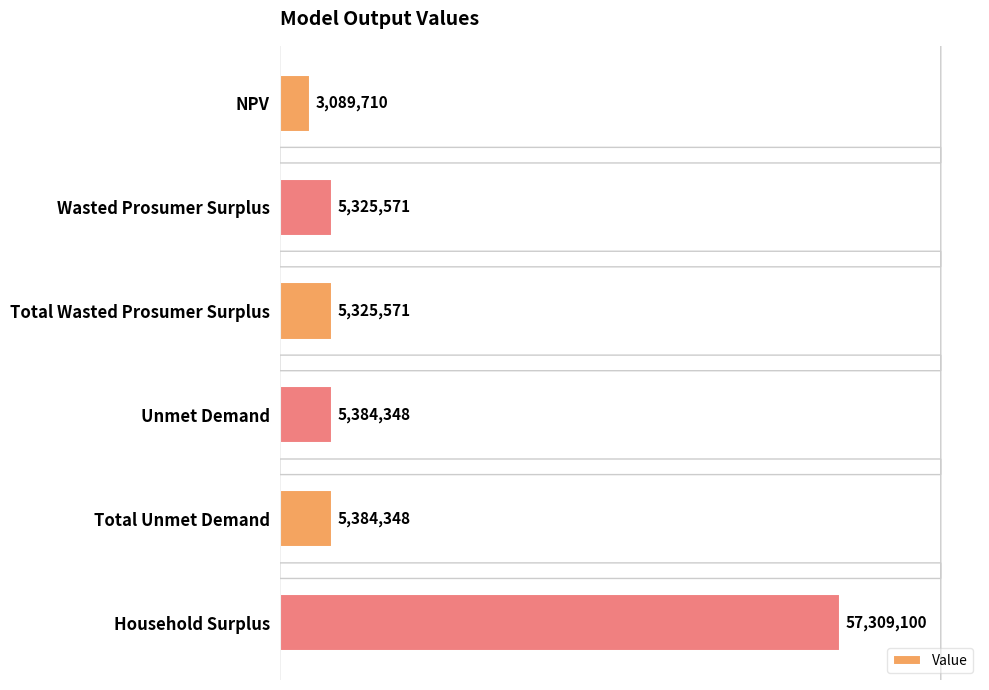

How many series are shown in this chart?

1